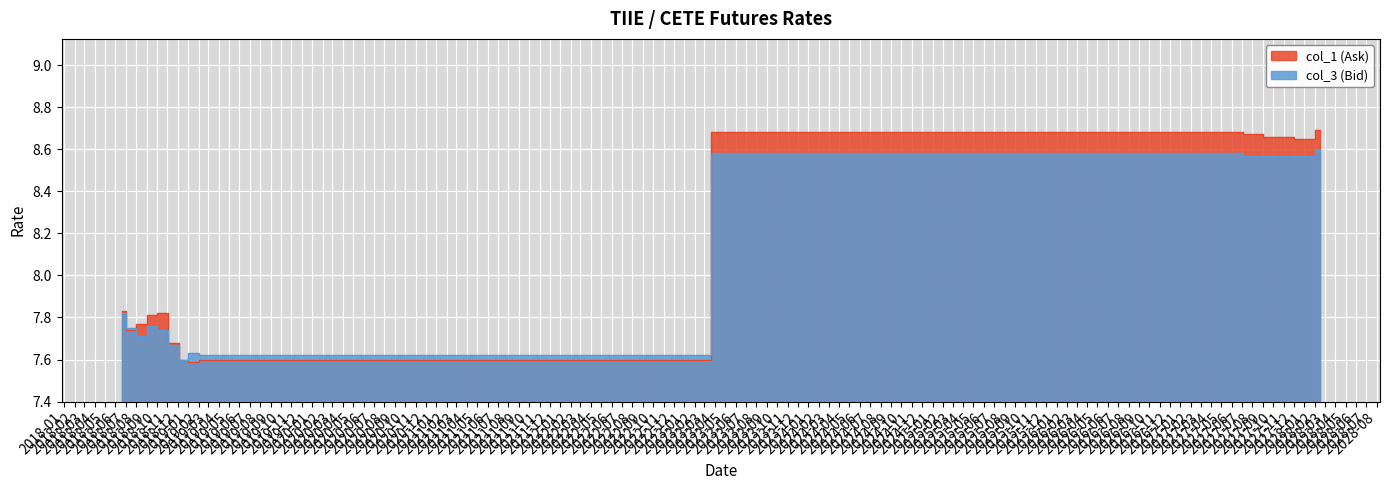

Rank the categories by col_3 (Bid) value from highest to lowest.

2028-02-16, 2027-04-21, 2027-05-19, 2027-06-16, 2027-07-21, 2027-08-18, 2027-09-14, 2027-10-20, 2027-11-17, 2027-12-15, 2028-01-19, 2018-06-19, 2018-09-18, 2018-07-17, 2018-10-16, 2018-08-14, 2018-11-20, 2019-01-15, 2019-02-19, 2018-12-18